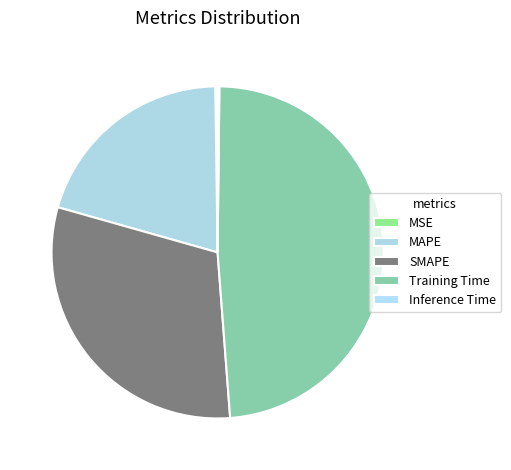

What portion of the pie excludes Training Time?

51.4%